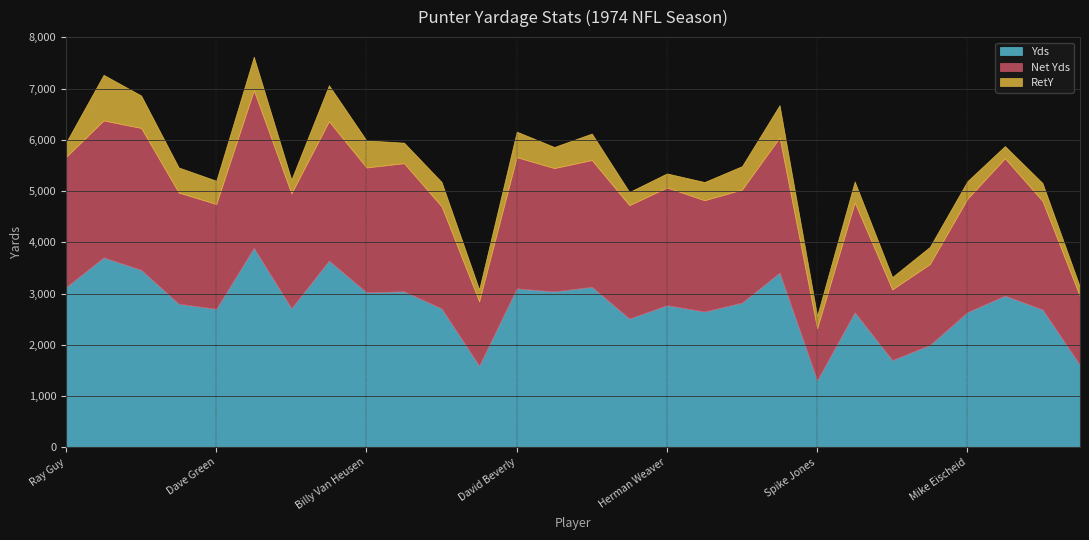

What is the difference between the Net Yds values at Dave Jennings and Jerrel Wilson?

777